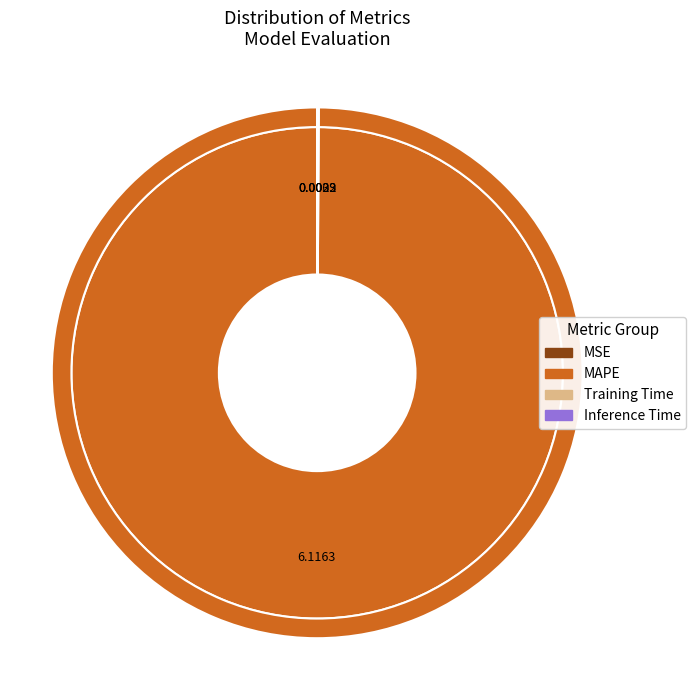

The Training Time slice represents 11% of the pie. True or false?

False